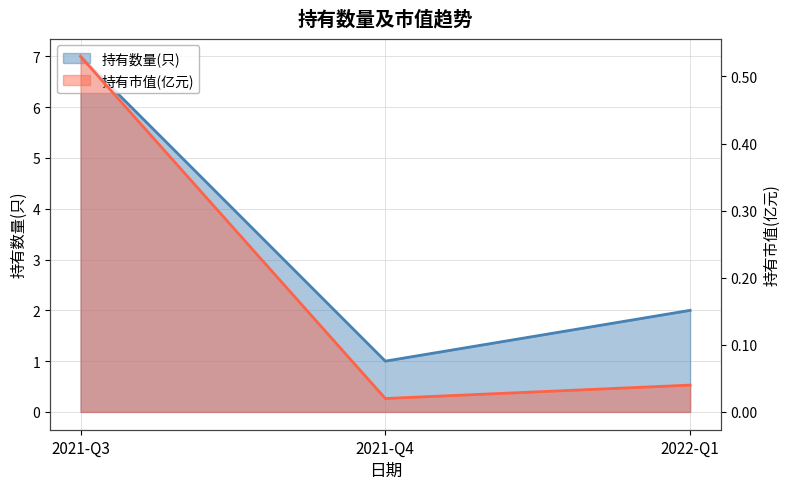

Count the 持有数量(只) values in the range 1 to 7.

3